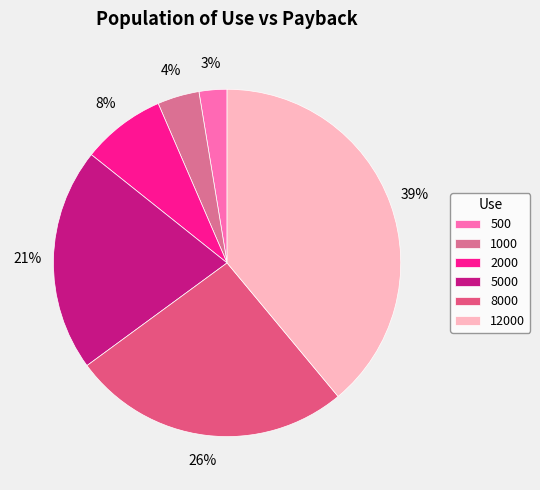

Which category has the biggest portion of the pie?

12000